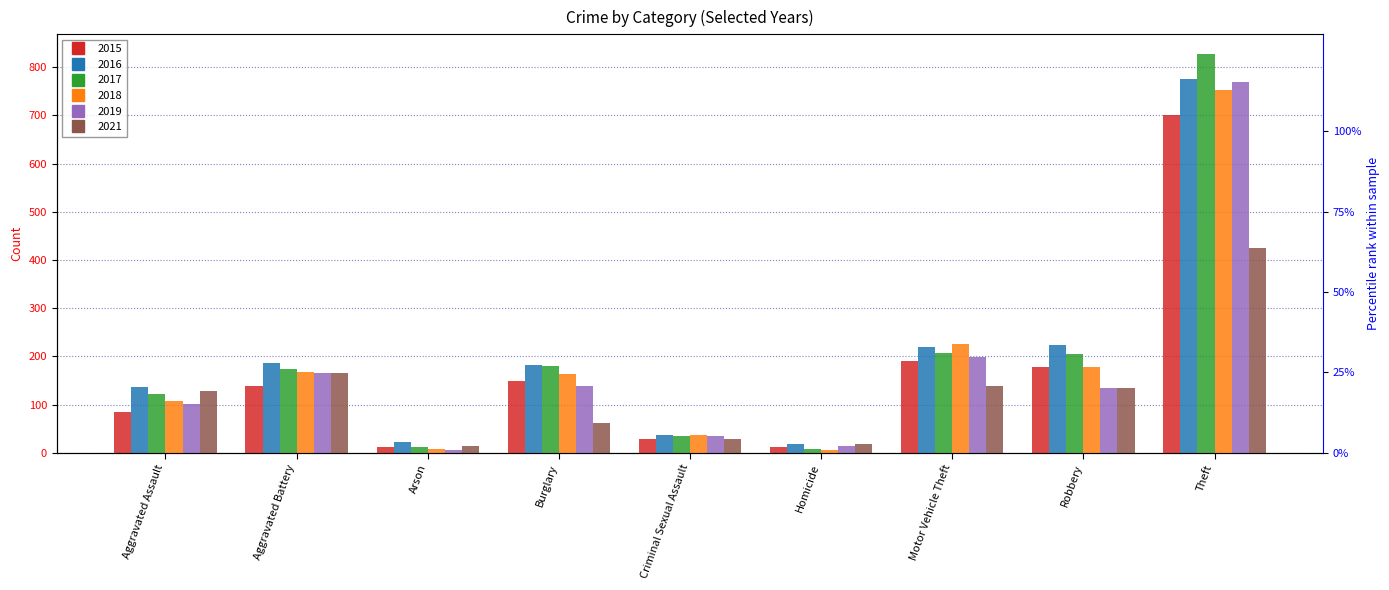

Reading right to left, transcribe all the data shown in this chart.

2015: Theft=701	Robbery=177	Motor Vehicle Theft=190	Homicide=11	Criminal Sexual Assault=28	Burglary=149	Arson=12	Aggravated Battery=138	Aggravated Assault=84
2016: Theft=775	Robbery=224	Motor Vehicle Theft=220	Homicide=18	Criminal Sexual Assault=37	Burglary=183	Arson=23	Aggravated Battery=186	Aggravated Assault=137
2017: Theft=827	Robbery=204	Motor Vehicle Theft=206	Homicide=8	Criminal Sexual Assault=35	Burglary=179	Arson=11	Aggravated Battery=173	Aggravated Assault=121
2018: Theft=753	Robbery=177	Motor Vehicle Theft=225	Homicide=6	Criminal Sexual Assault=36	Burglary=163	Arson=7	Aggravated Battery=167	Aggravated Assault=108
2019: Theft=769	Robbery=135	Motor Vehicle Theft=199	Homicide=13	Criminal Sexual Assault=35	Burglary=139	Arson=6	Aggravated Battery=165	Aggravated Assault=102
2021: Theft=424	Robbery=135	Motor Vehicle Theft=139	Homicide=19	Criminal Sexual Assault=28	Burglary=62	Arson=14	Aggravated Battery=166	Aggravated Assault=128